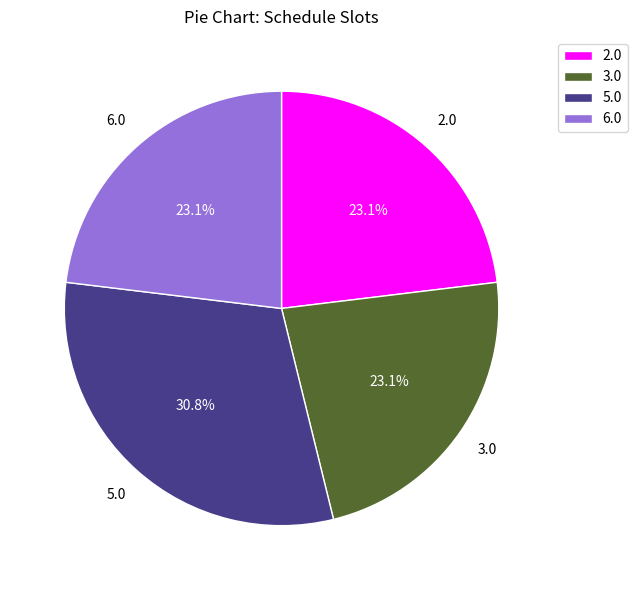

What percentage is the 6.0 slice, to the nearest percent?

23%